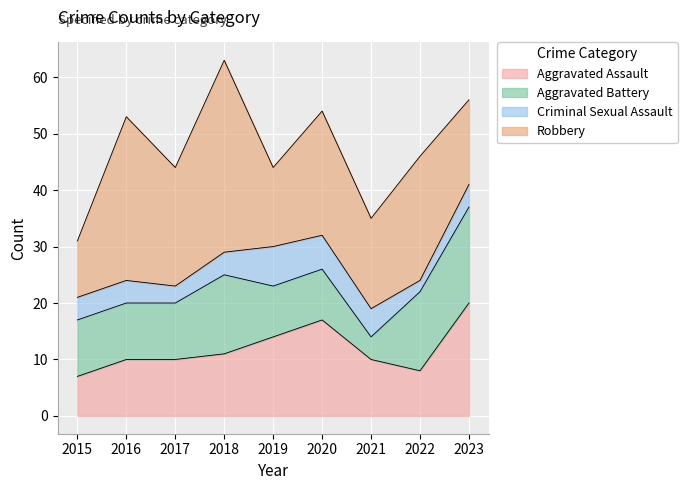

List the series in order of their peak value, lowest first.

Criminal Sexual Assault, Aggravated Battery, Aggravated Assault, Robbery